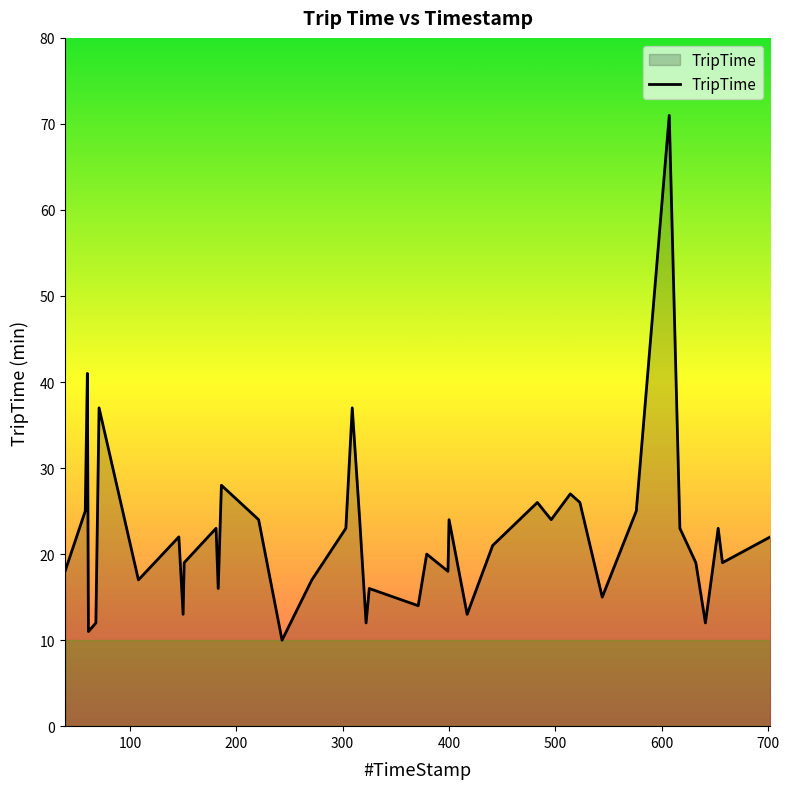

What is the minimum value shown in the chart?

10